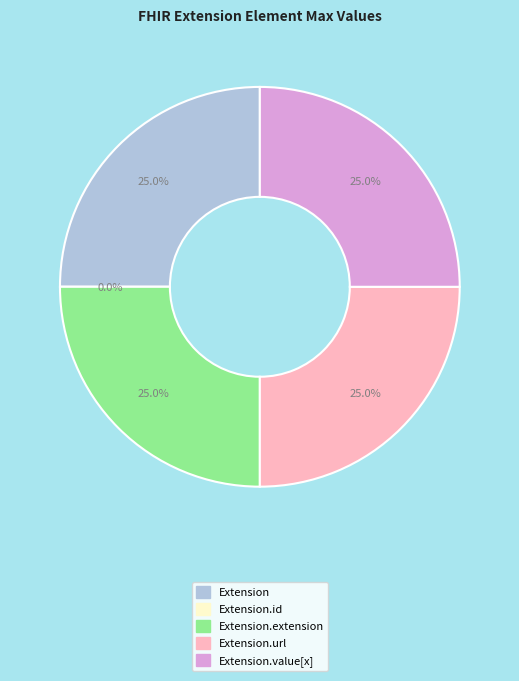

What is the change in value from Extension.id to Extension.value[x]?

+1